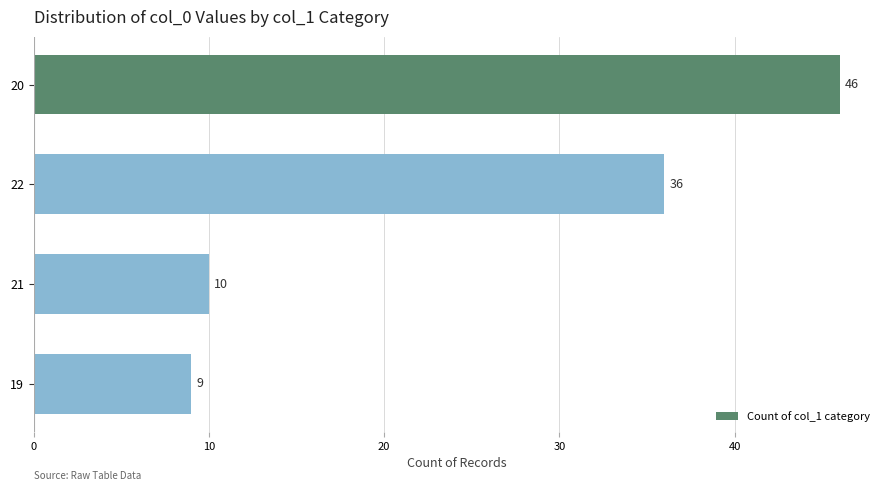

Does the chart contain stacked bars?

No